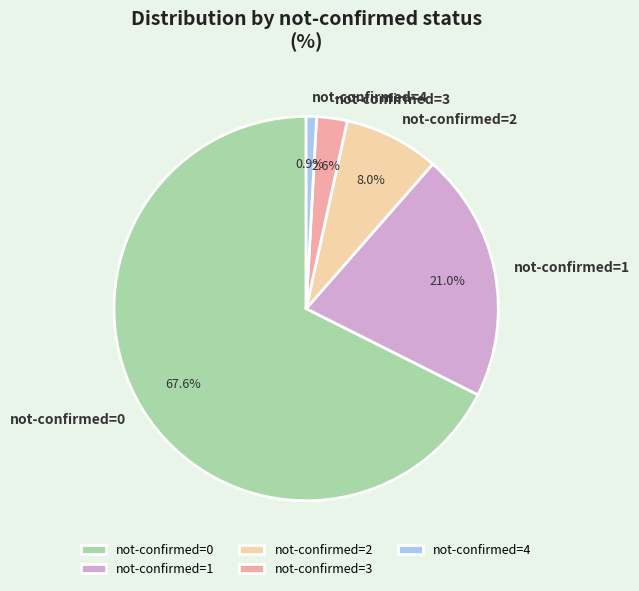

Does any single category account for the majority?

Yes